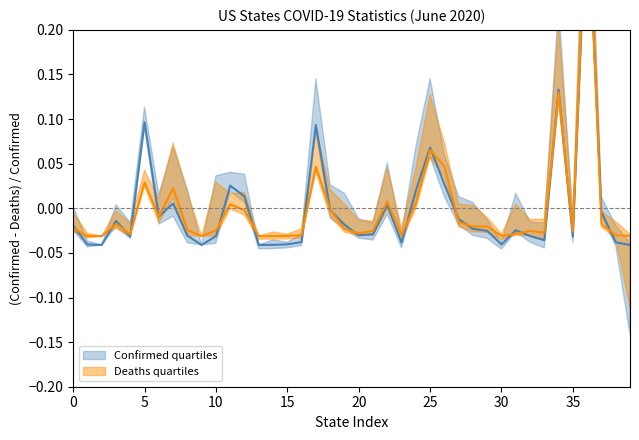

What is the difference between the maximum and minimum values in the Deaths series?

0.4